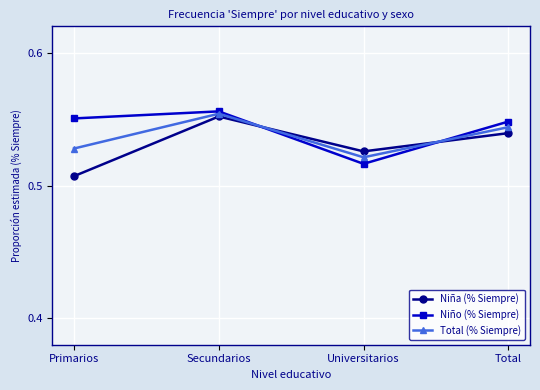

Which series has the largest total across all categories?

Niño (% Siempre)